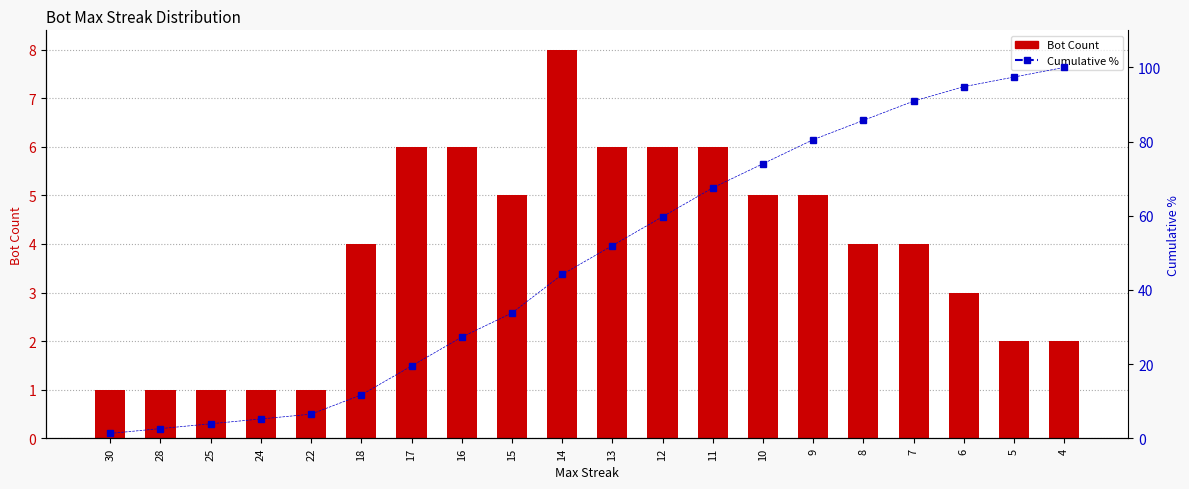

Reading left to right, extract all data points from this chart.

Bot Count: 1.0	1.0	1.0	1.0	1.0	4.0	6.0	6.0	5.0	8.0	6.0	6.0	6.0	5.0	5.0	4.0	4.0	3.0	2.0	2.0
Cumulative %: 1.3	2.6	3.9	5.2	6.5	11.7	19.5	27.3	33.8	44.2	51.9	59.7	67.5	74.0	80.5	85.7	90.9	94.8	97.4	100.0